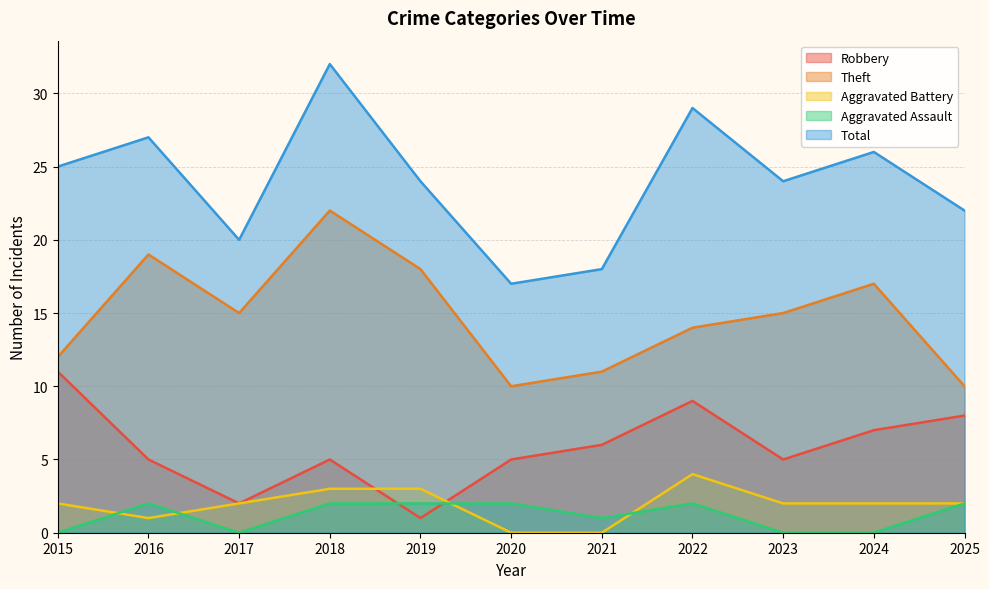

Between 2018 and 2019, which series saw the biggest shift?

Total